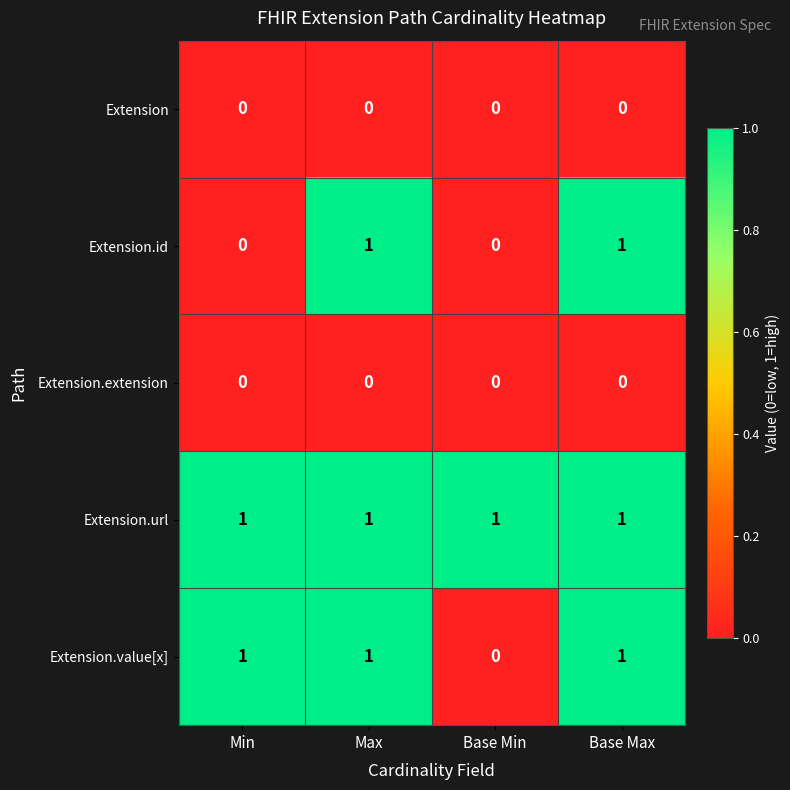

Which series has the largest total across all categories?

Extension.url